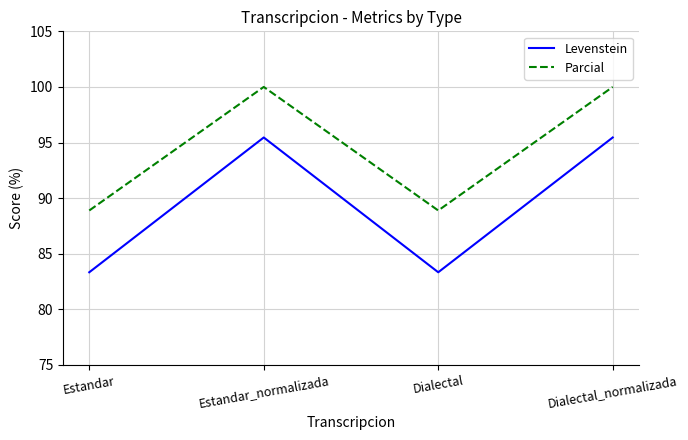

What are all the series names shown in the legend?

Levenstein, Parcial